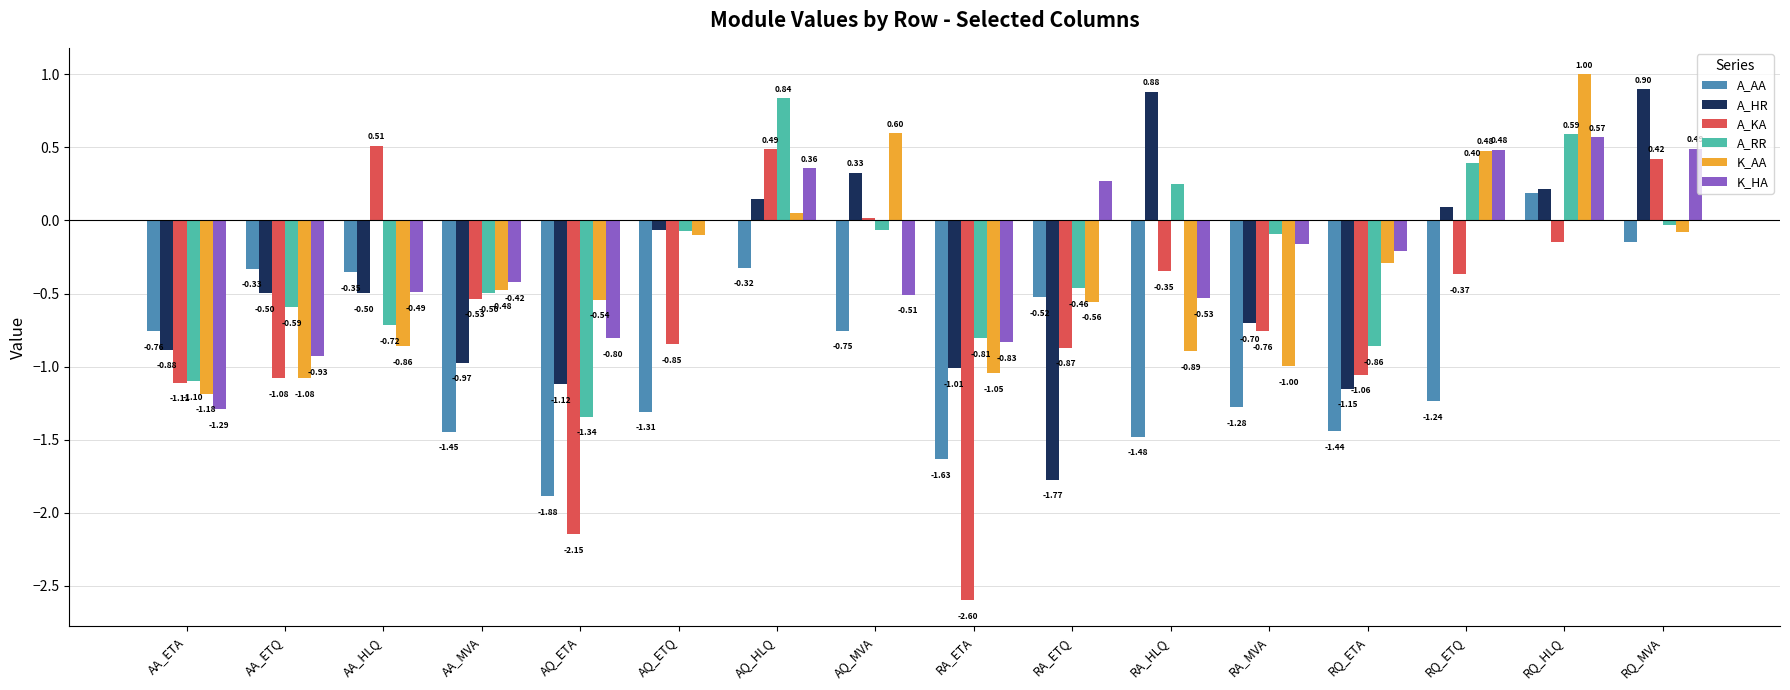

How many groups of bars are there?

16